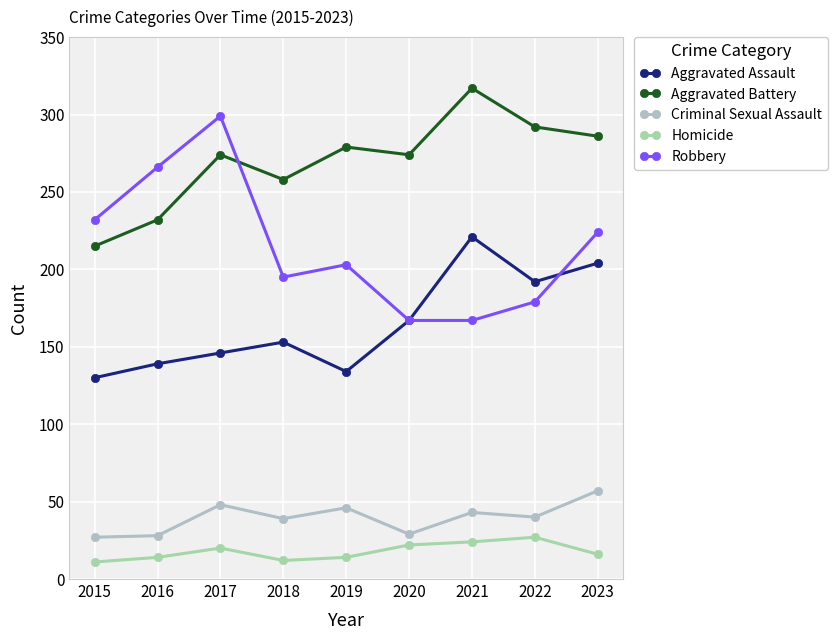

Count the number of categories in the chart.

9